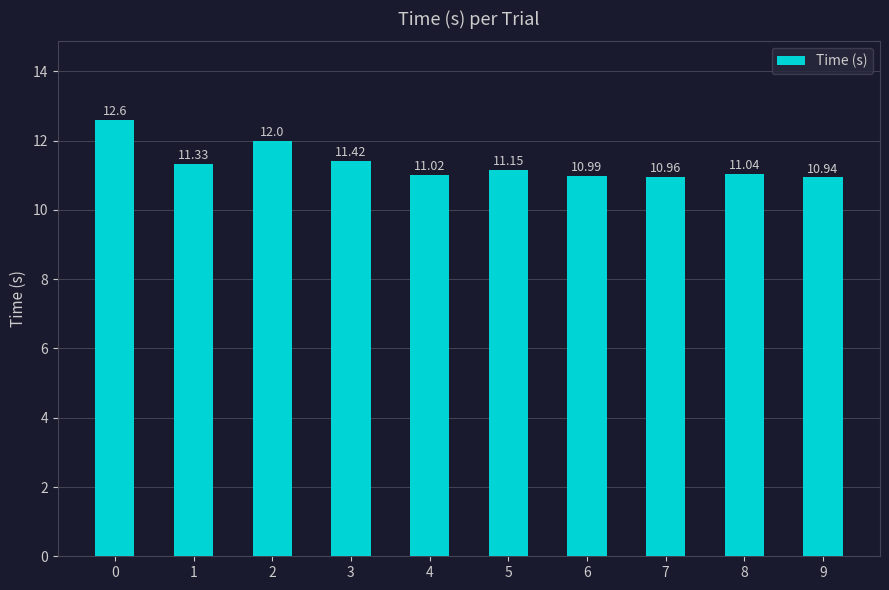

Reading left to right, extract all data points from this chart.

12.6	11.3	12.0	11.4	11.0	11.2	11.0	11.0	11.0	10.9